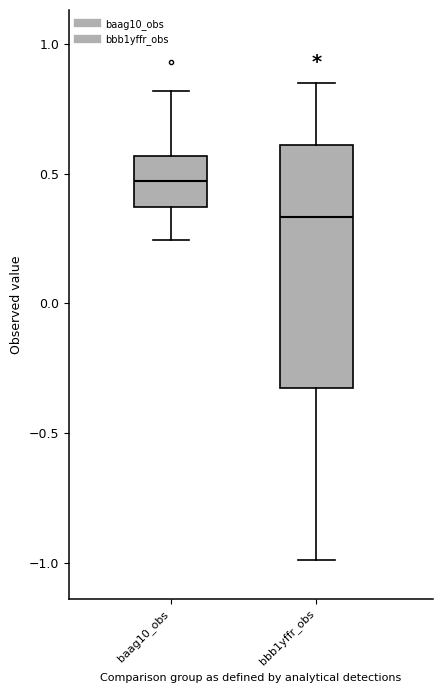

Where is the upper edge of the box for bbb1yffr_obs on the y-axis? The values are not printed on the chart, so give them approximately, as read against the axis.

0.60